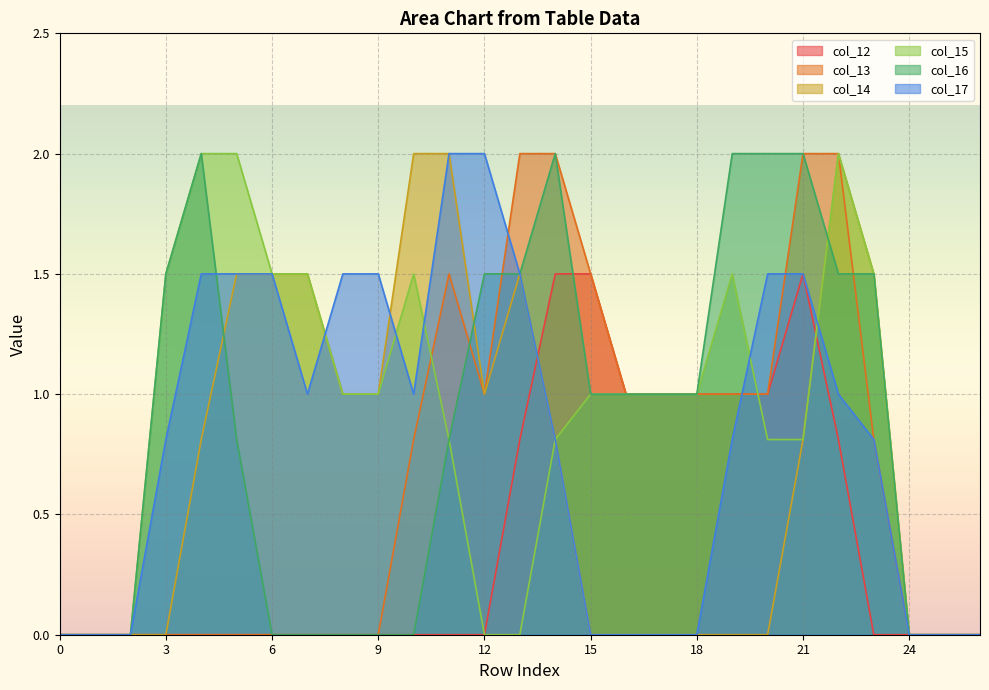

How many series are shown in this chart?

6